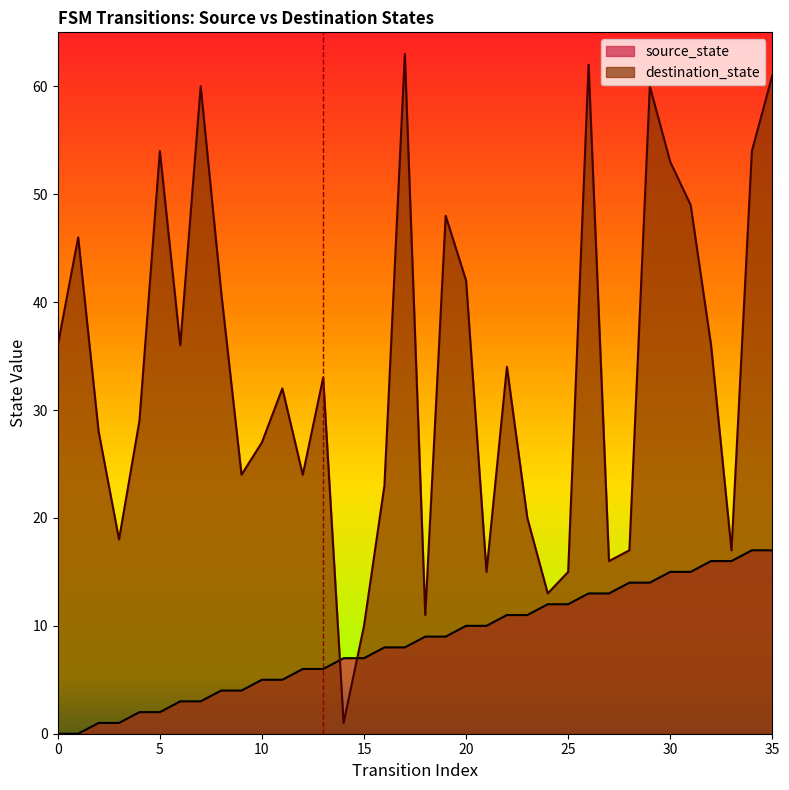

True or false: source_state has more than 0 points higher than both neighbors.

False